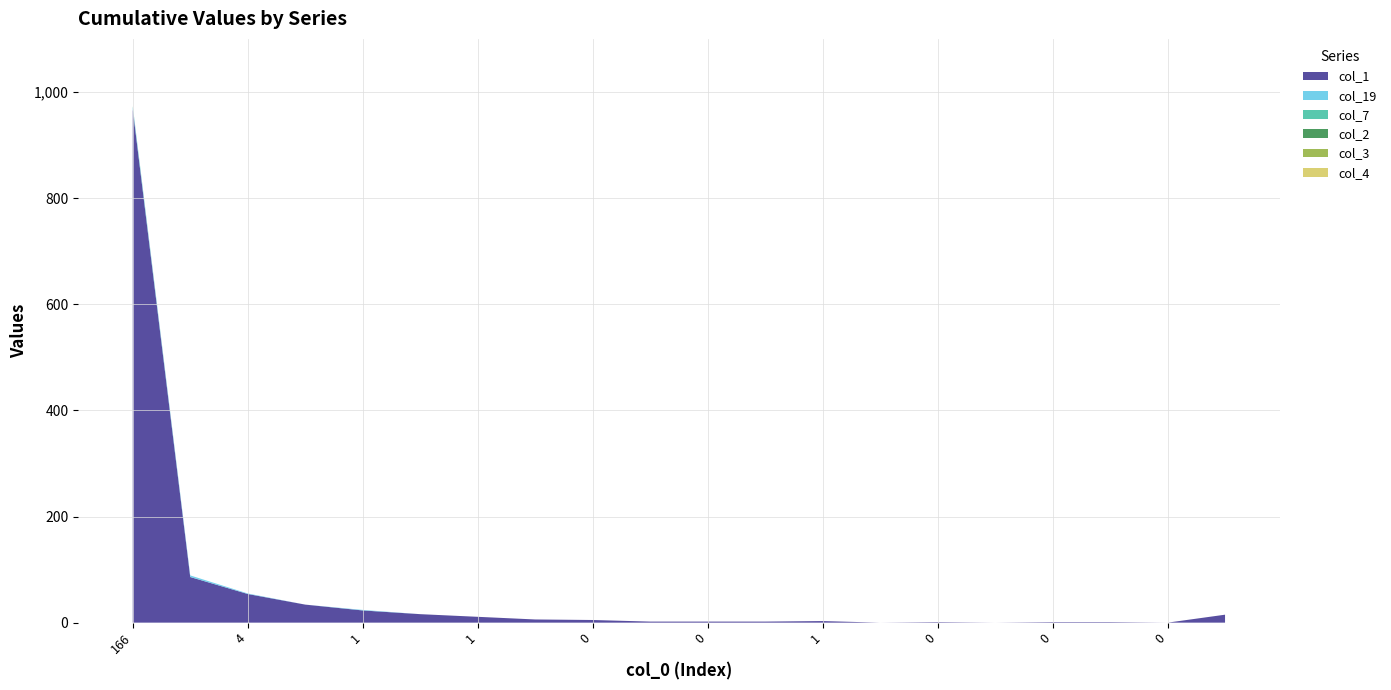

Reading left to right, transcribe all the data shown in this chart.

col_1: 967	86	54	34	23	16	11	6	5	2	2	2	3	0	1	0	1	1	0	15
col_19: 4	3	1	0	1	0	0	0	0	0	0	0	0	0	0	0	0	0	0	0
col_7: 2	0	0	0	0	0	0	0	0	0	0	0	0	0	0	0	0	0	0	0
col_2: 0	0	0	0	0	0	0	0	0	0	0	0	0	0	0	0	0	0	0	0
col_3: 0	0	0	0	0	0	0	0	0	0	0	0	0	0	0	0	0	0	0	0
col_4: 0	0	0	0	0	0	0	0	0	0	0	0	0	0	0	0	0	0	0	0